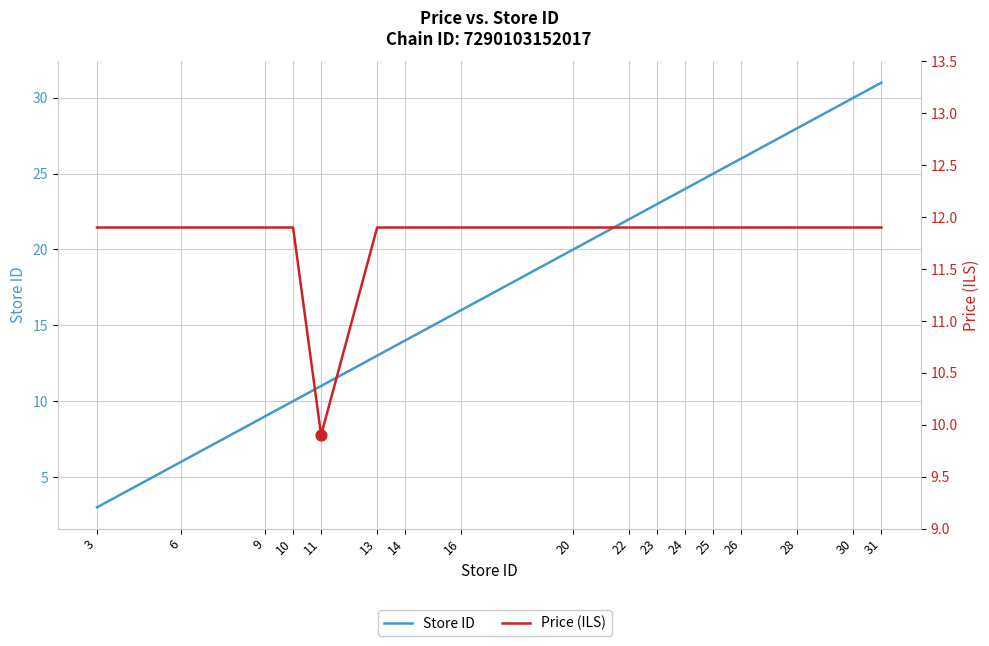

Which series reaches the minimum Y coordinate?

Store ID